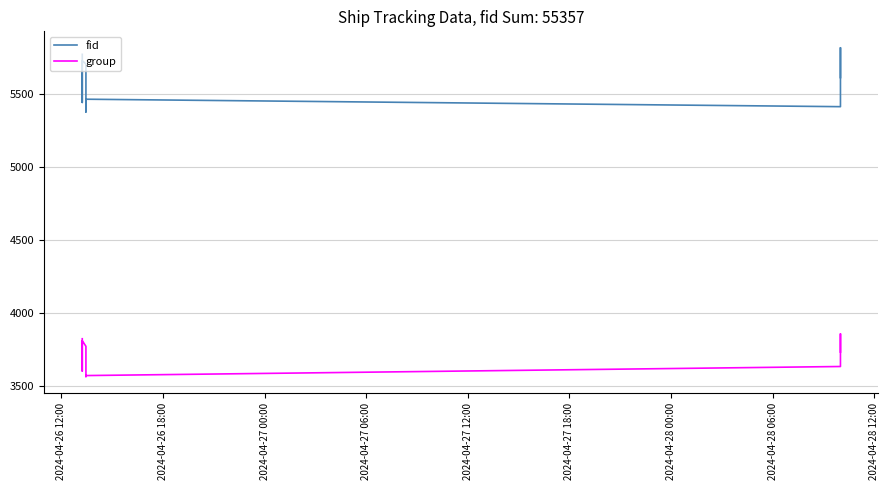

True or false: group has more than 0 interior local peaks.

True